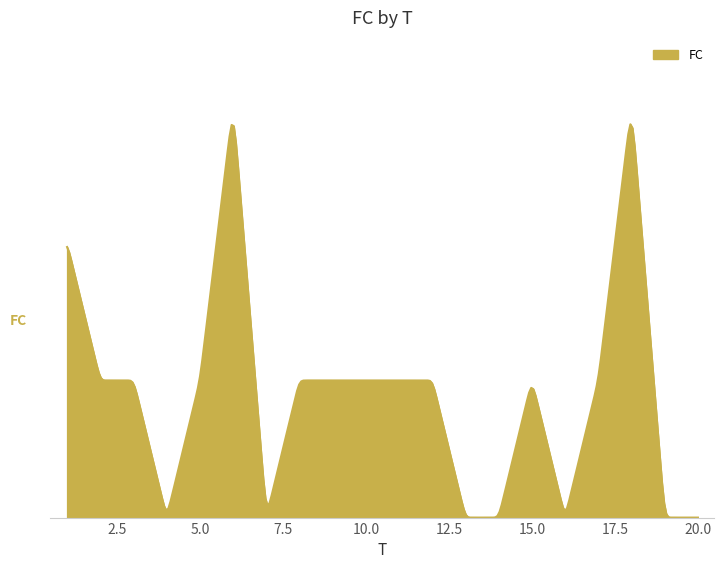

How many interior local valleys (lower than both neighbors) does the data have?

3